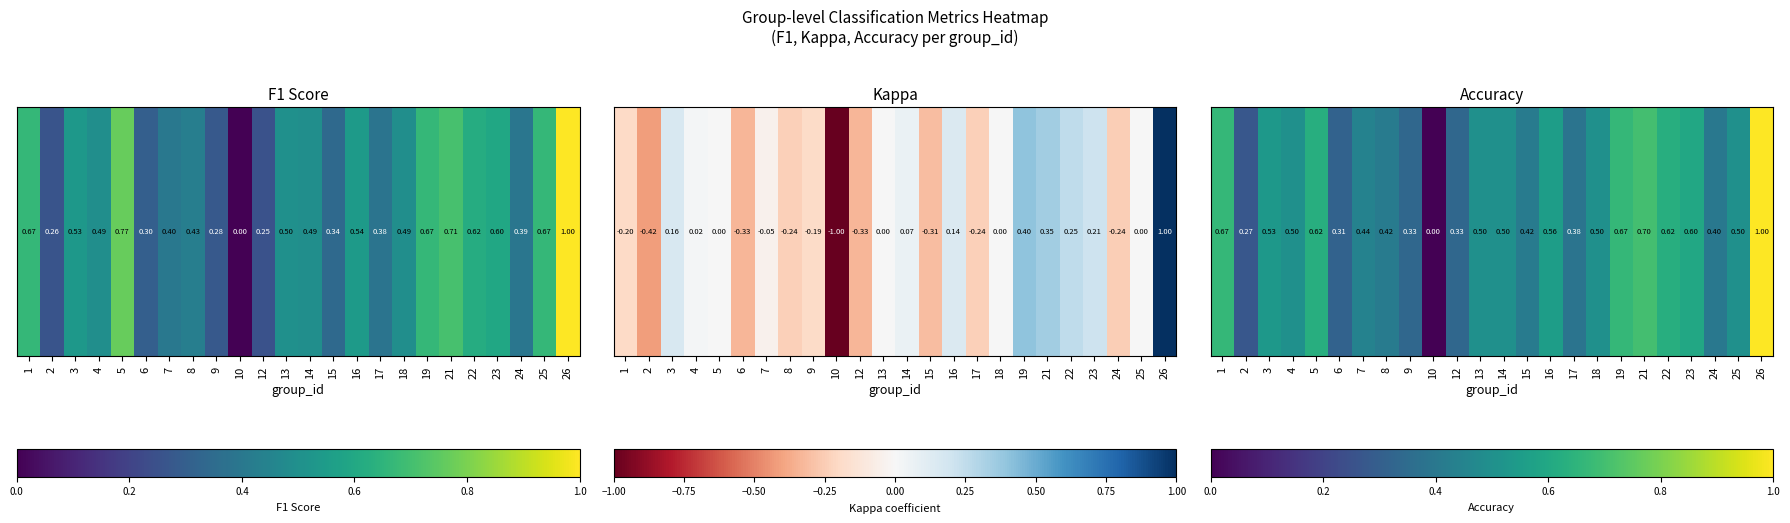

List the labels in order of value, smallest first.

10, 2, 6, 9, 12, 17, 24, 8, 15, 7, 4, 13, 14, 18, 25, 3, 16, 23, 5, 22, 1, 19, 21, 26